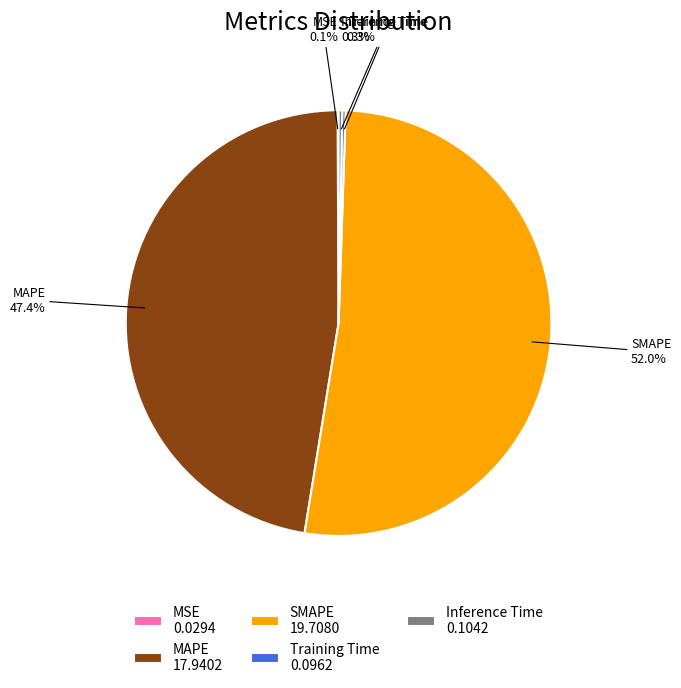

Is SMAPE 19.7080 the majority of the pie?

Yes